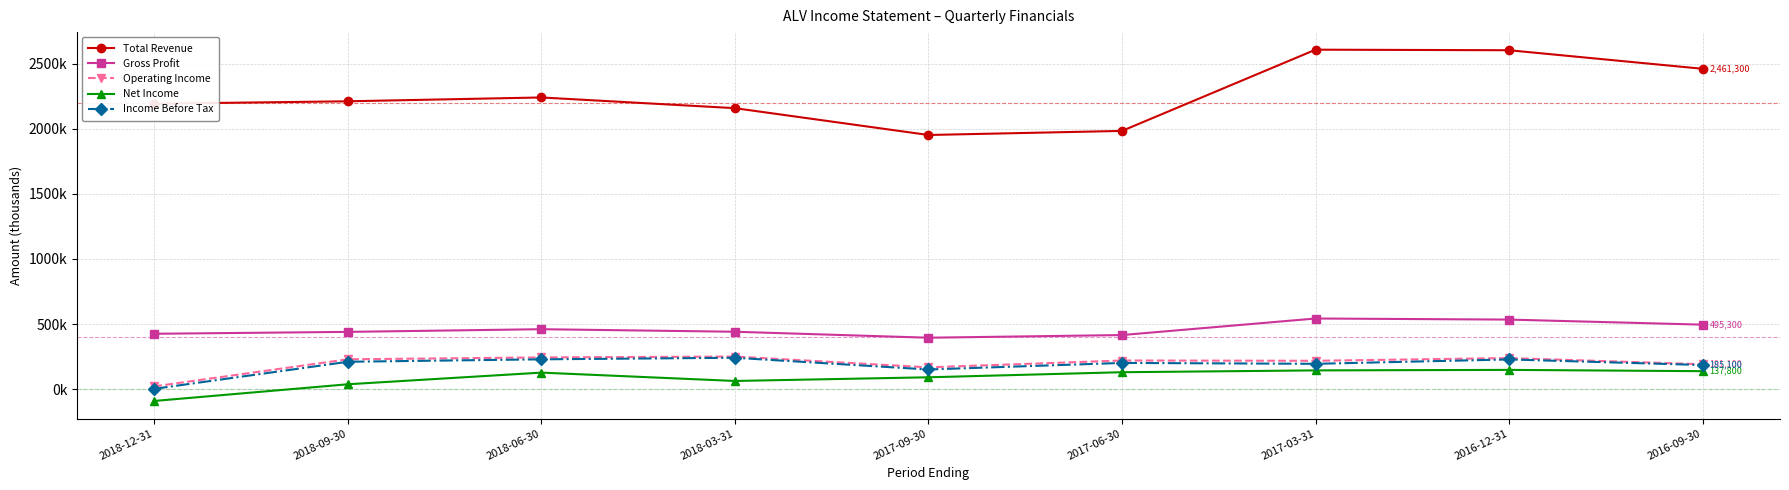

True or false: Net Income has a value of 147700 at 2016-12-31.

True